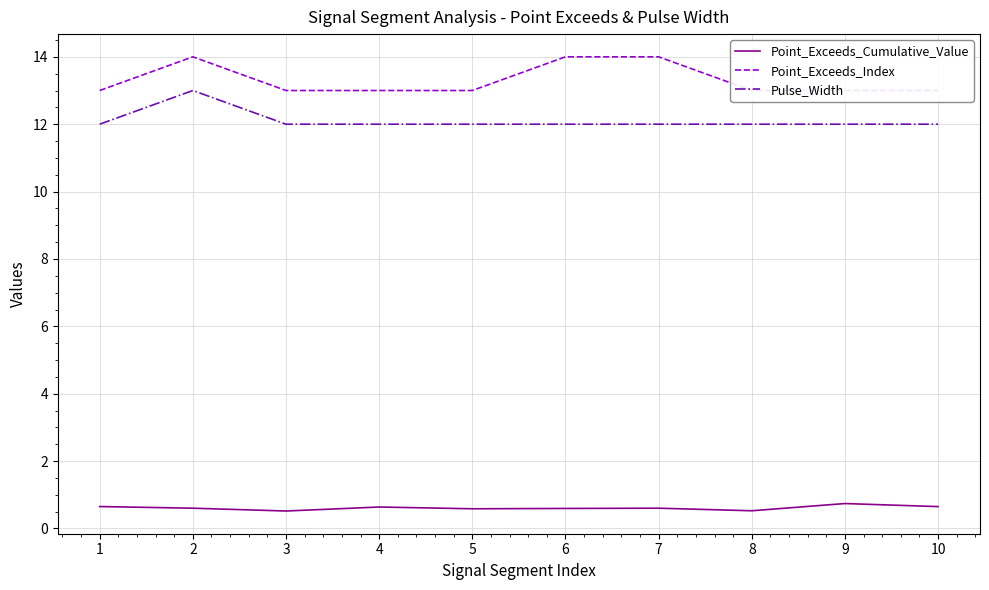

Where is Point_Exceeds_Index nearest to the value 13?

1